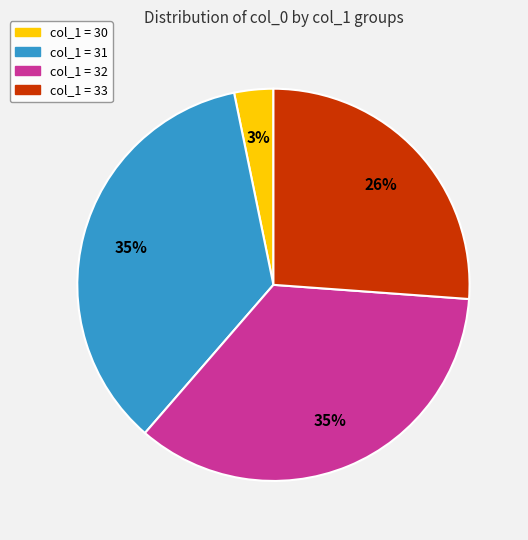

Is there a majority slice in this chart?

No